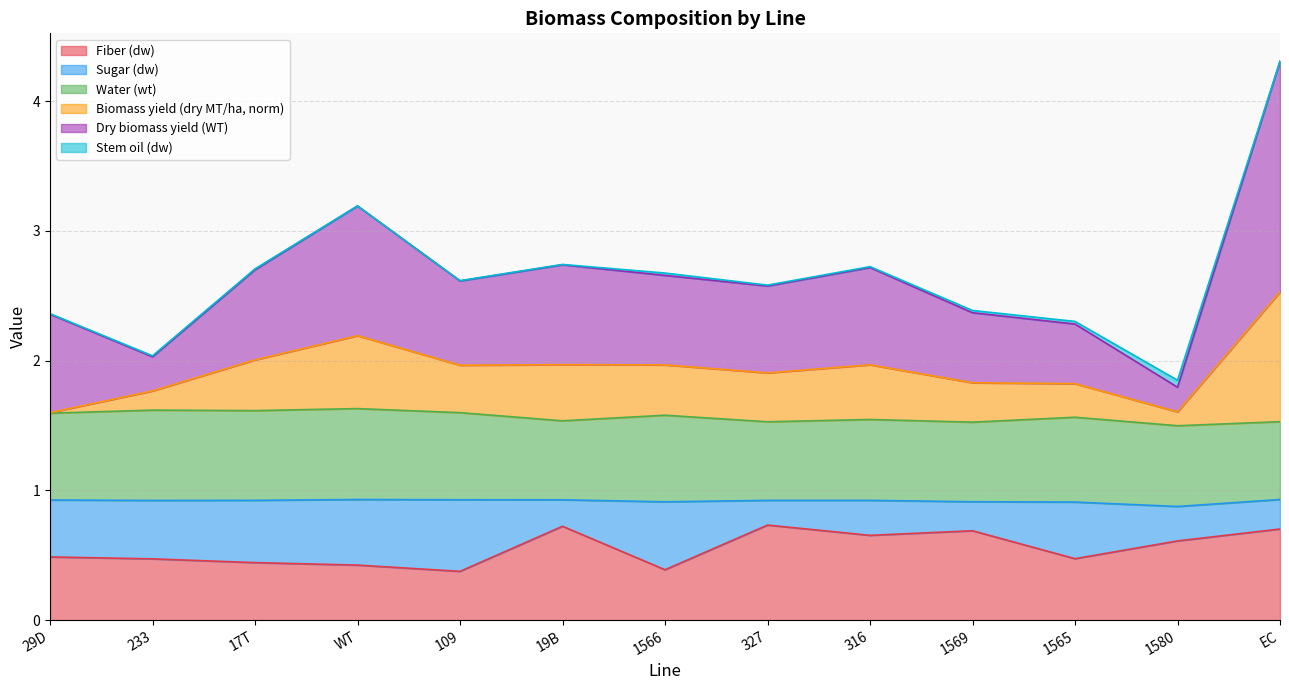

The Fiber (dw) series shows 1.2 at 19B. True or false?

False